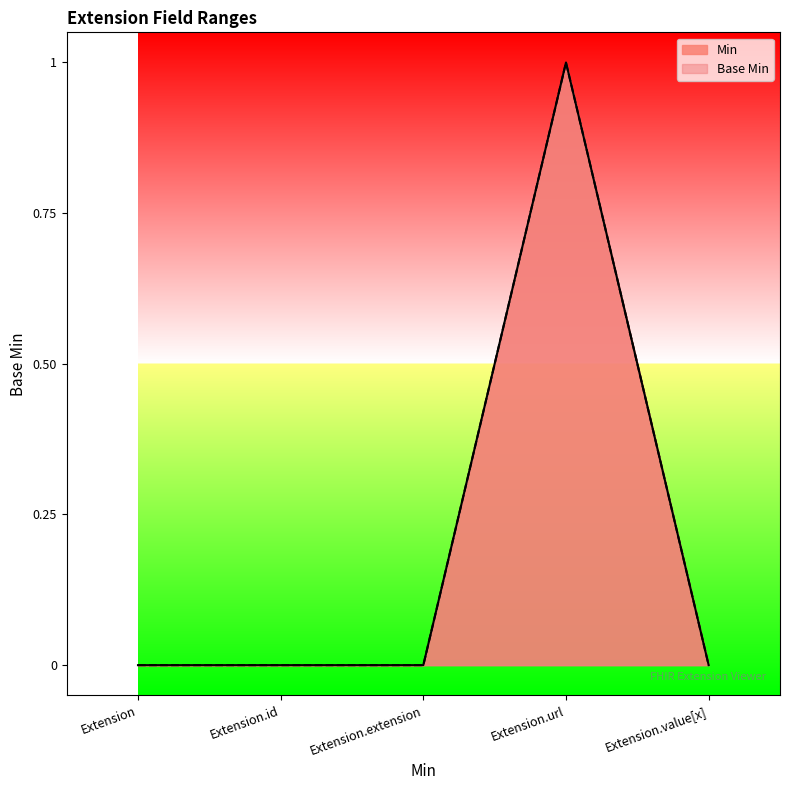

What is the label of the 5th point from the right?

Extension